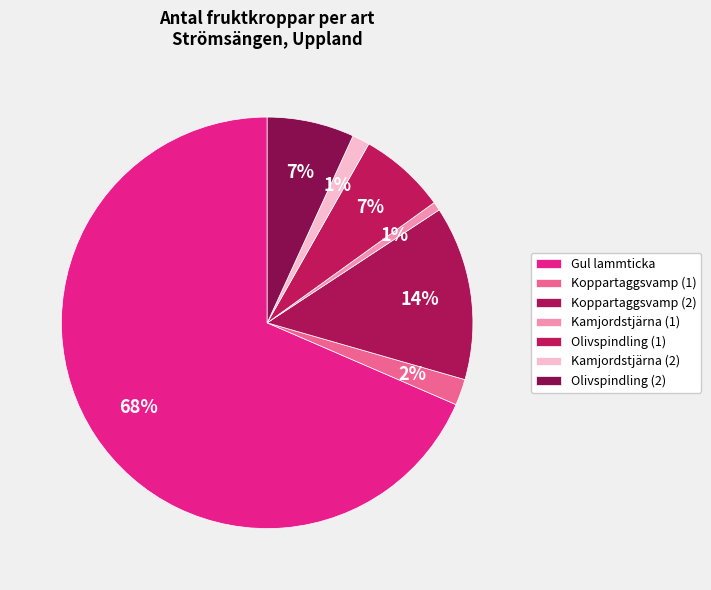

Which has a higher value, Kamjordstjärna (1) or Koppartaggsvamp (1)?

Koppartaggsvamp (1)